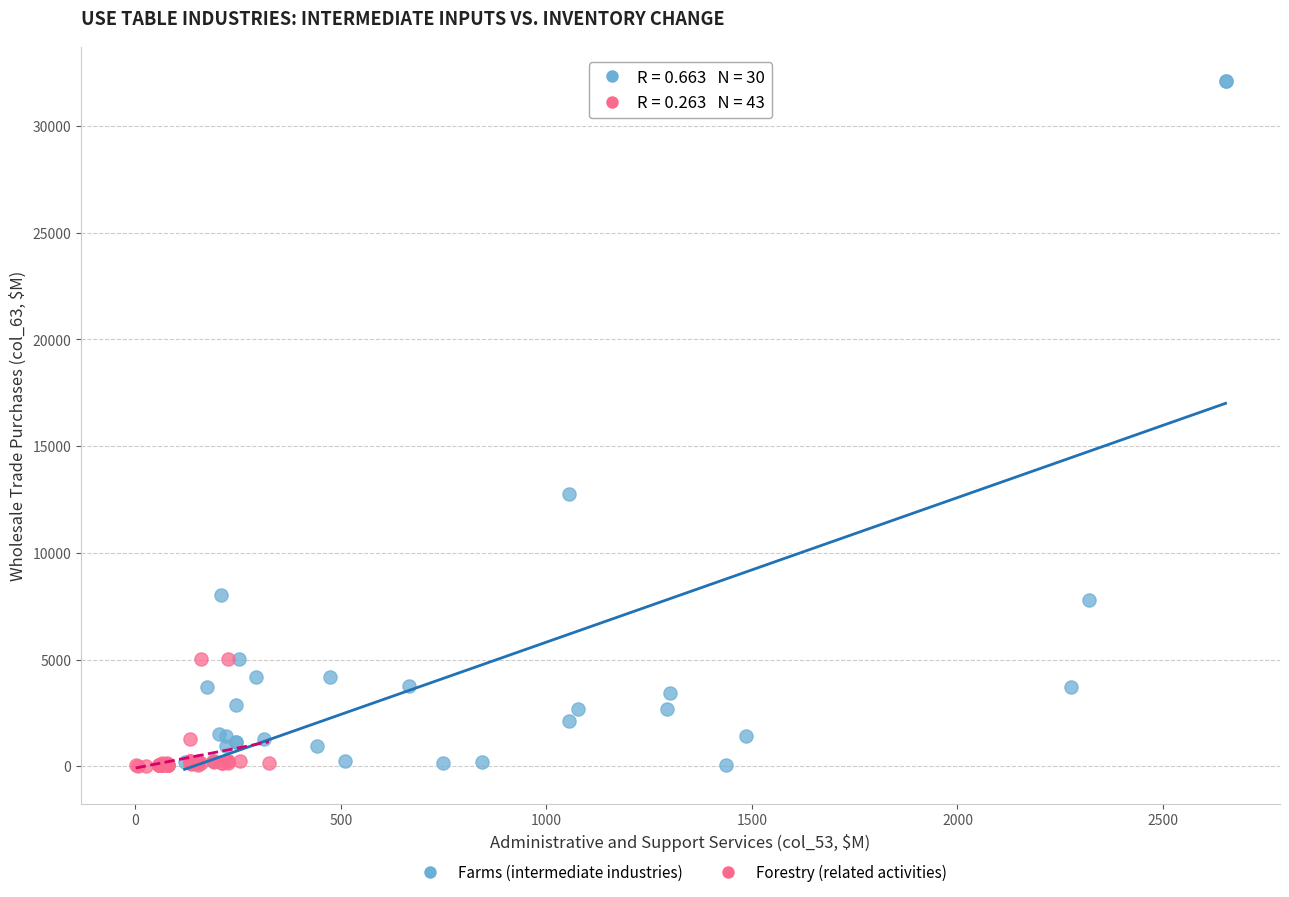

Which series reaches the maximum Y coordinate?

Farms (intermediate industries)